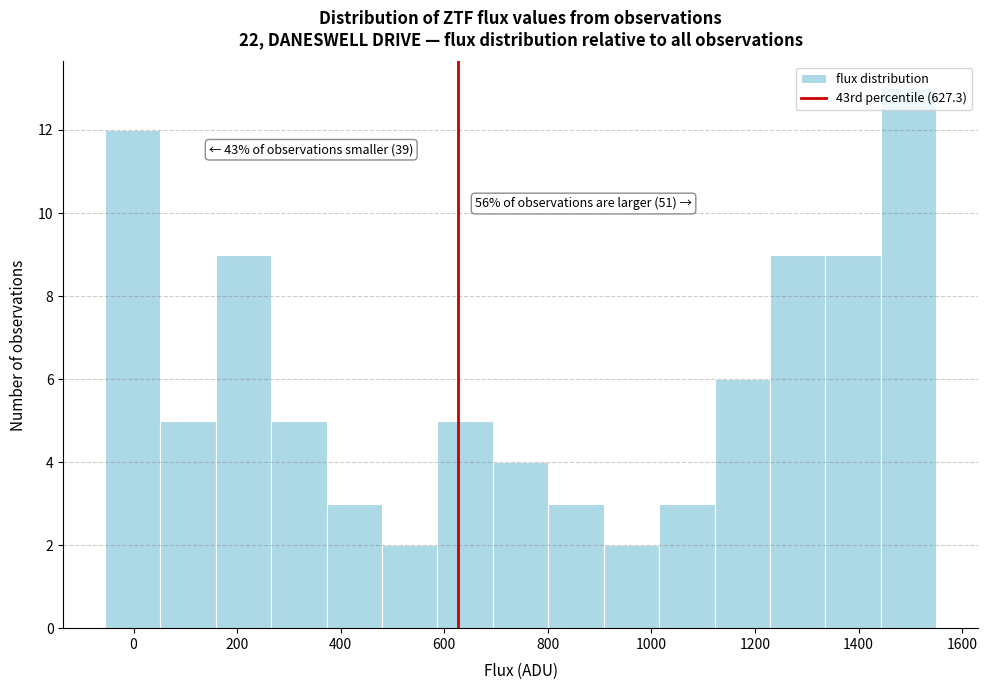

Which range on the x-axis has the tallest bar?

1440 to 1560